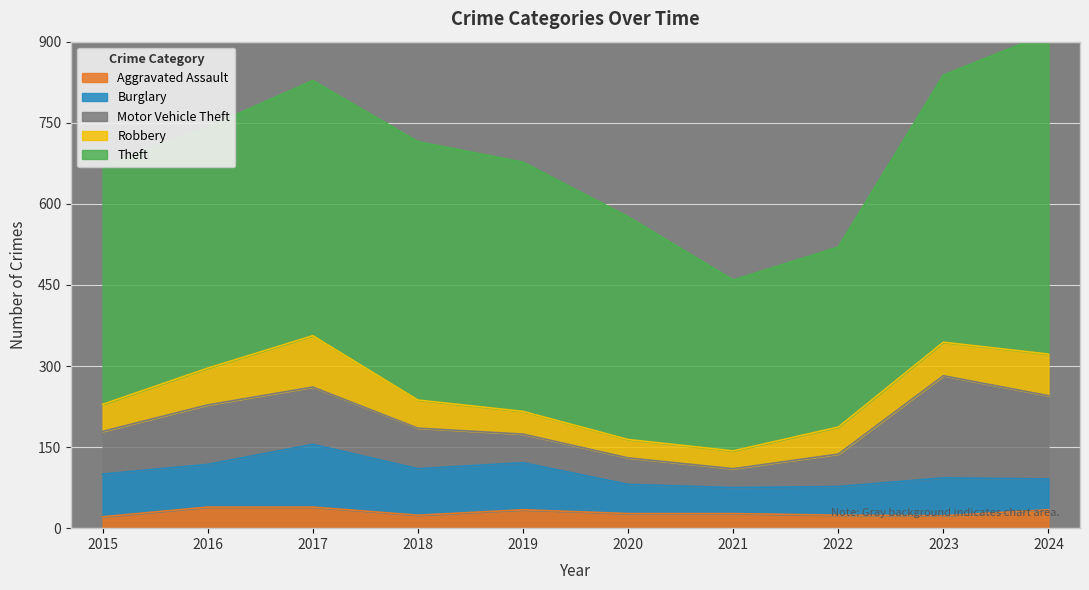

Which has a higher value, 2015 or 2021?

2021